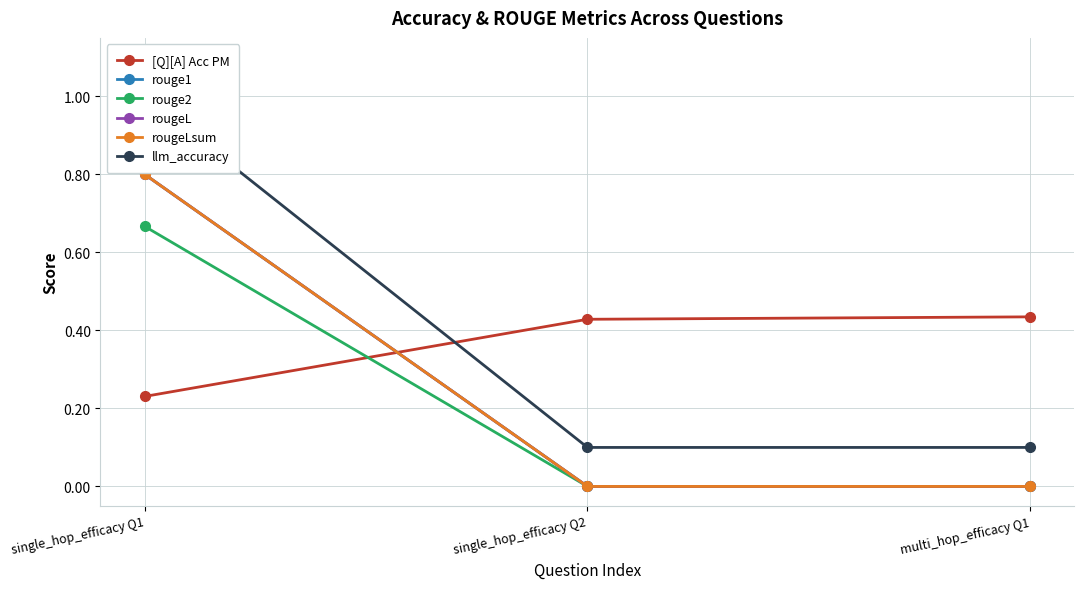

What is the difference between the highest and lowest values at single_hop_efficacy Q2?

0.4